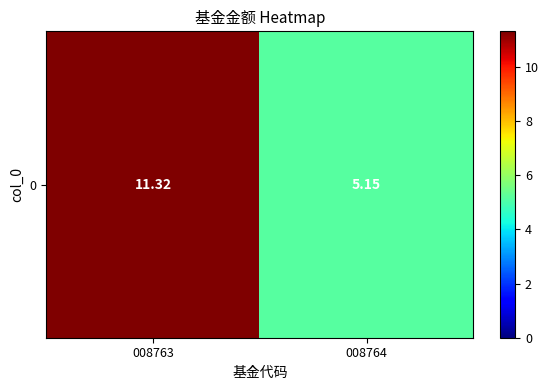

Read the value at 008764.

5.2